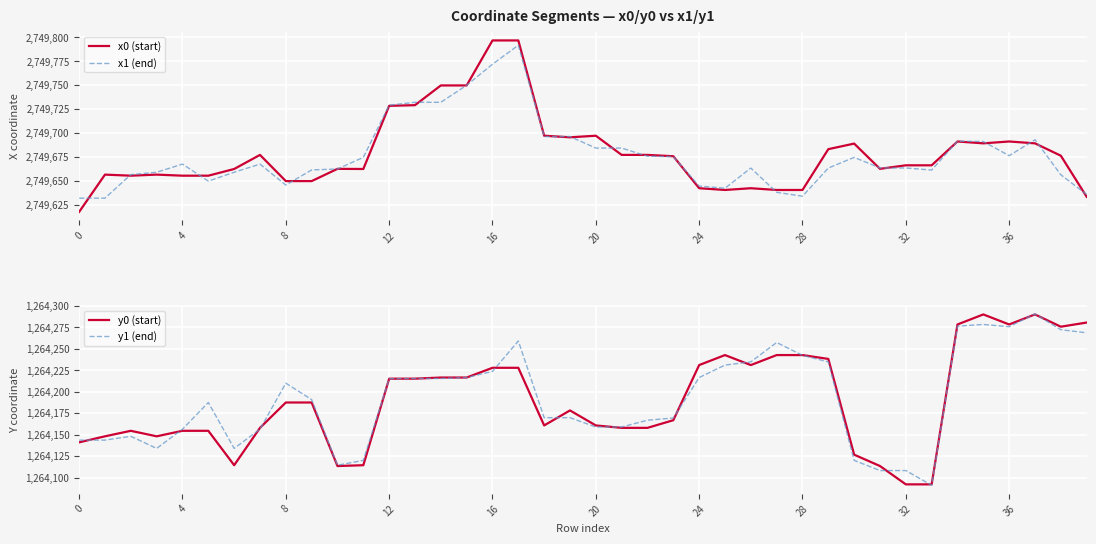

What is the difference between the maximum and minimum values in the x1 (end) series?

159.9